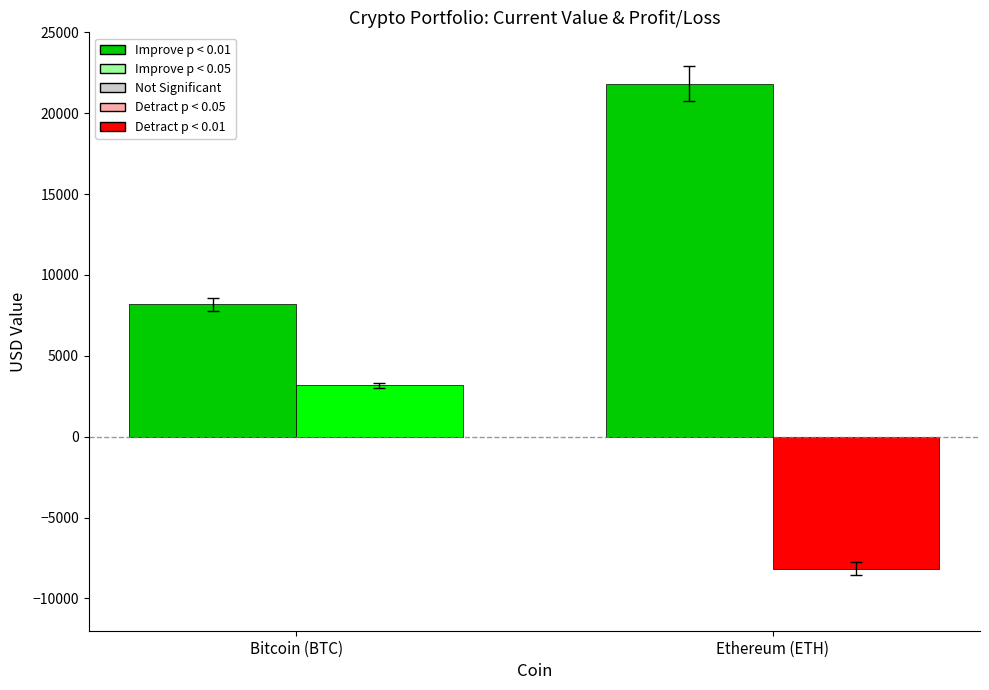

What is the total value across all series at Ethereum (ETH)?

13670.0